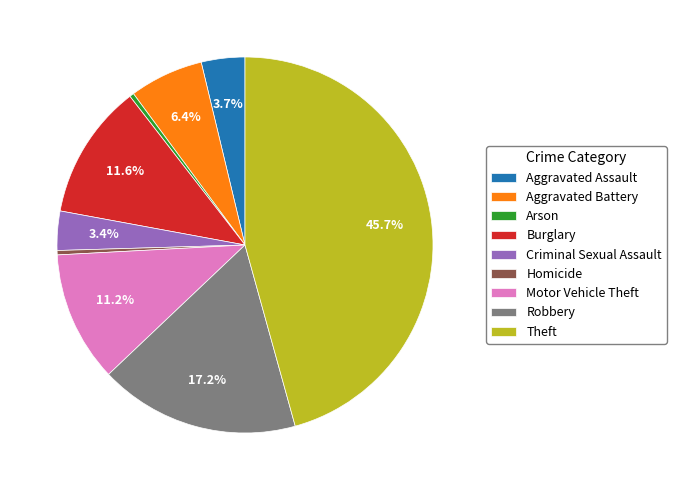

Between Aggravated Assault and Motor Vehicle Theft, which is larger?

Motor Vehicle Theft